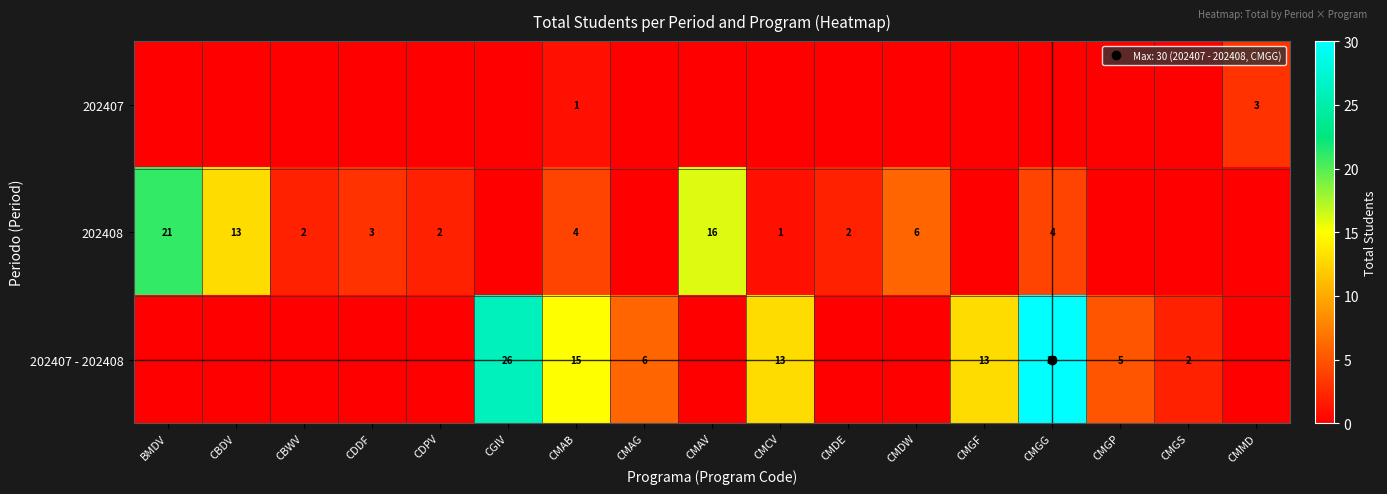

What is the greatest value displayed?

30